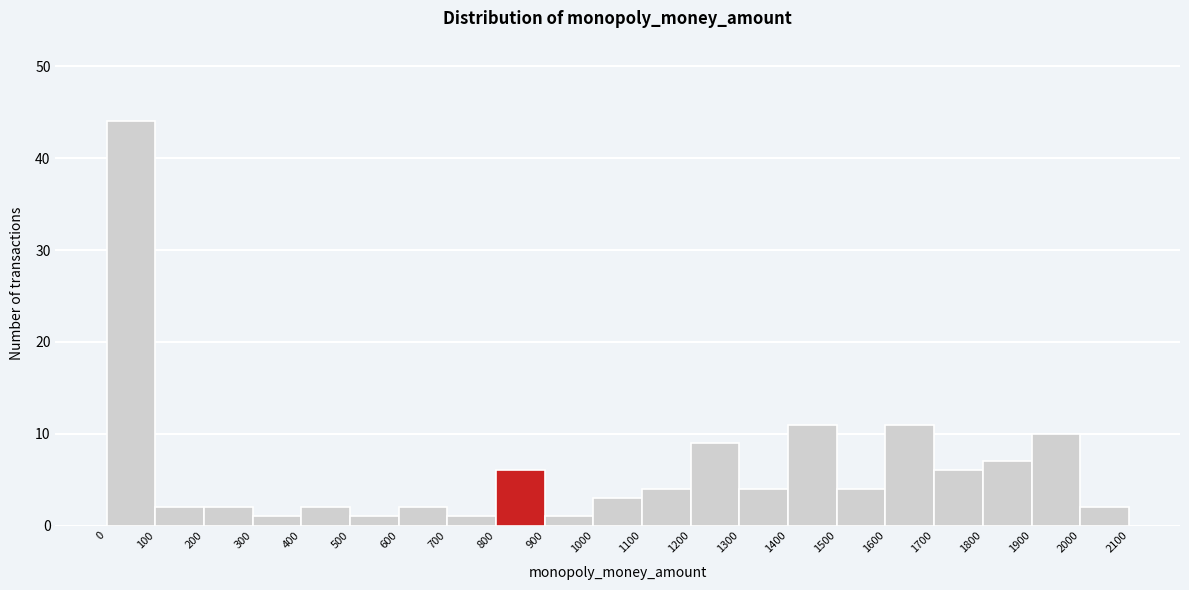

Over which range of the x-axis is the bar tallest?

0 to 100